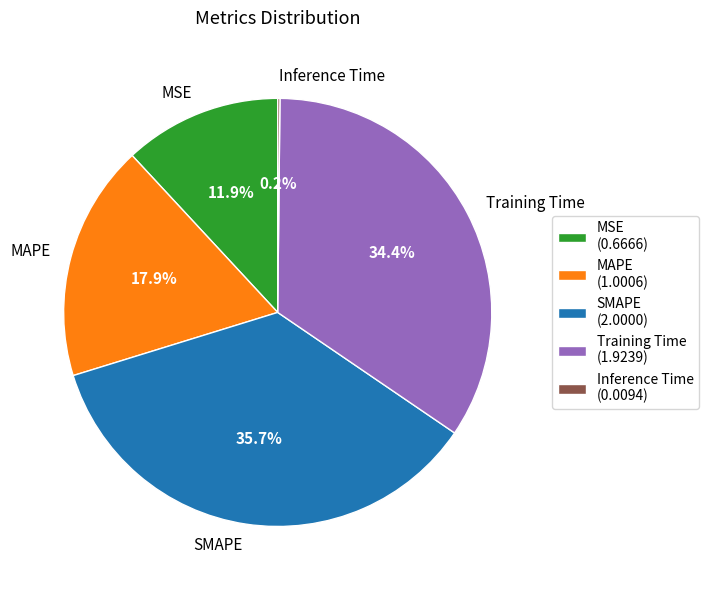

Combined, do MAPE and SMAPE account for over 50%?

Yes